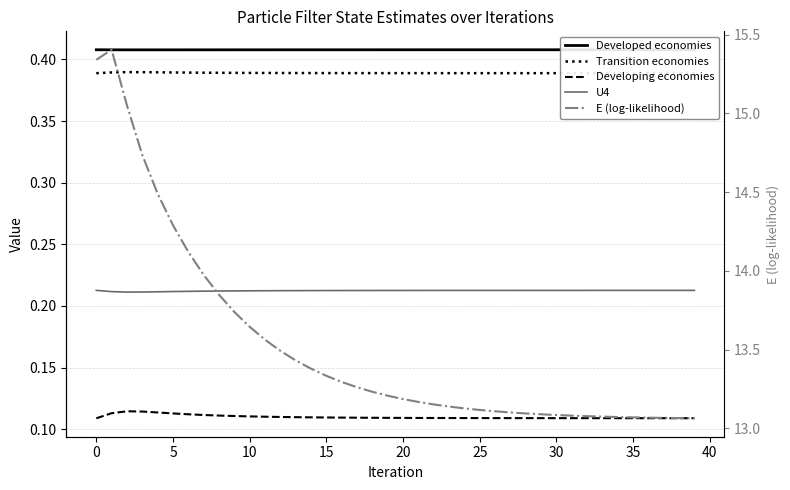

At 5, list the series in order from smallest to largest.

Developing economies, U4, Transition economies, Developed economies, E (log-likelihood)